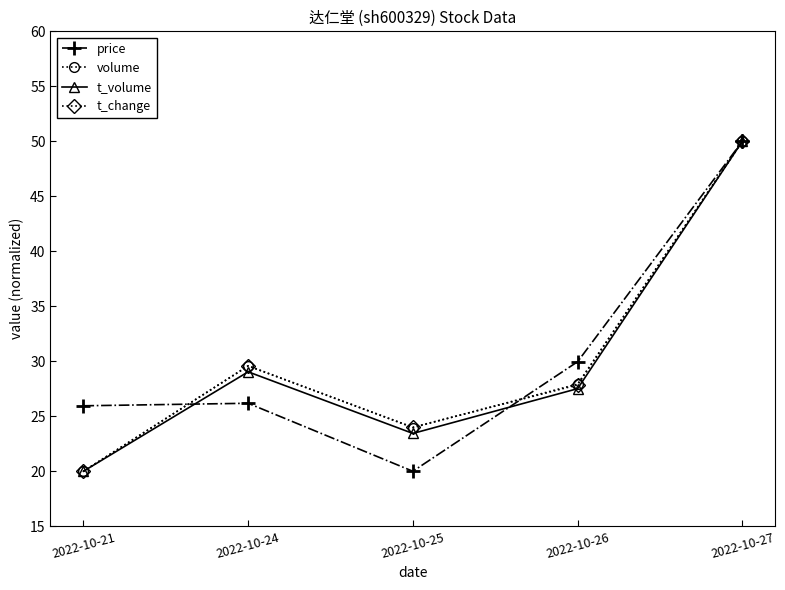

Where is the first local maximum for t_volume?

2022-10-24